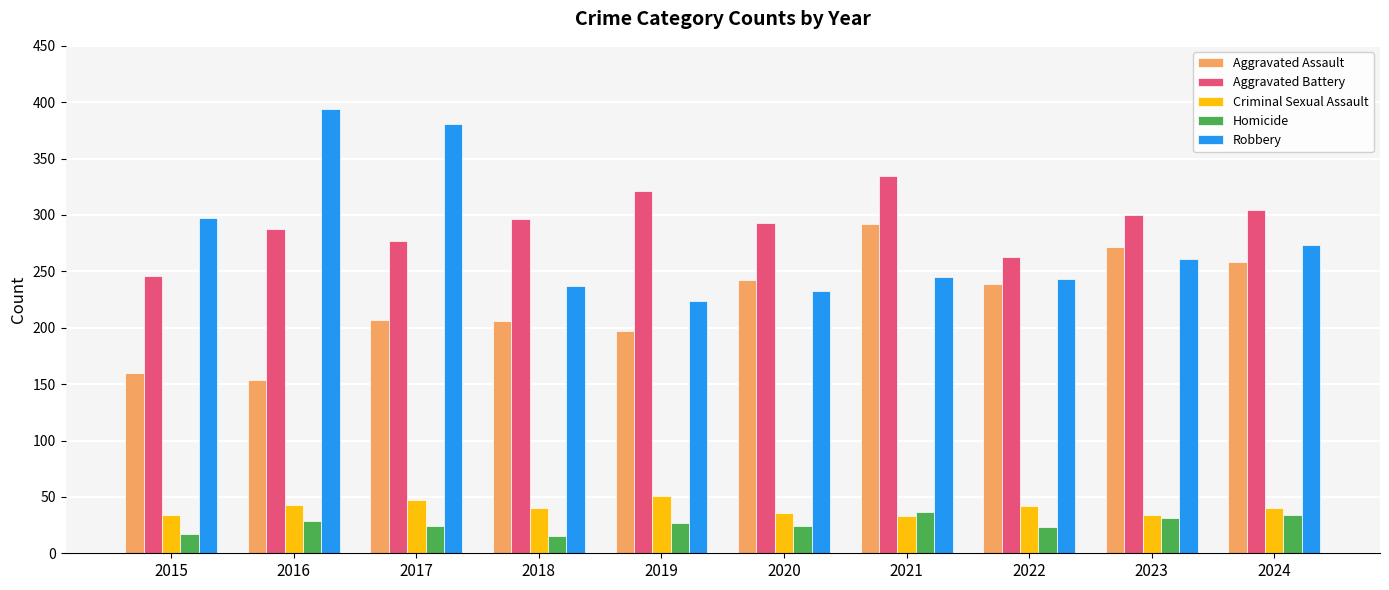

What is the maximum value for Robbery?

394